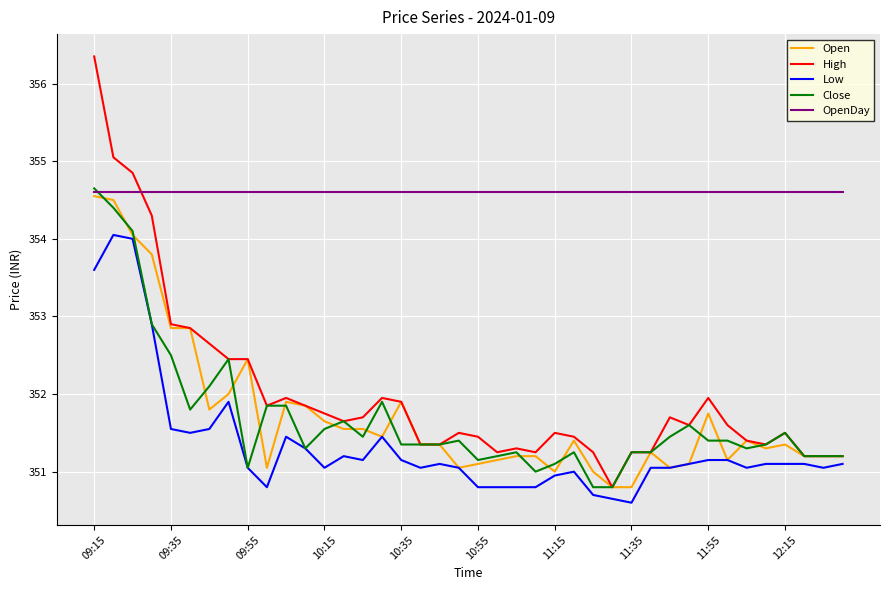

Does the chart have visible grid lines?

Yes